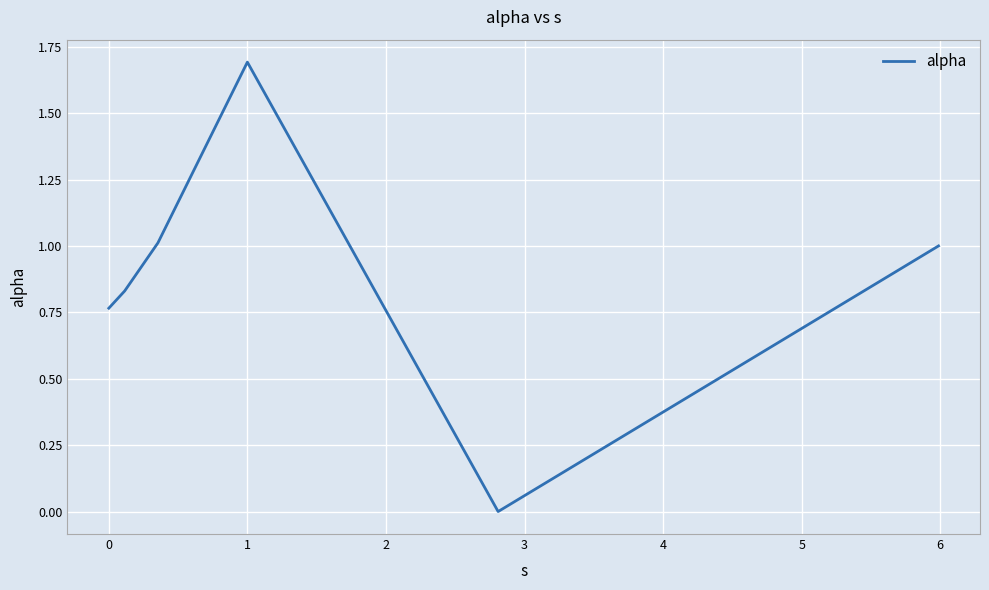

What is the greatest value displayed?

1.7